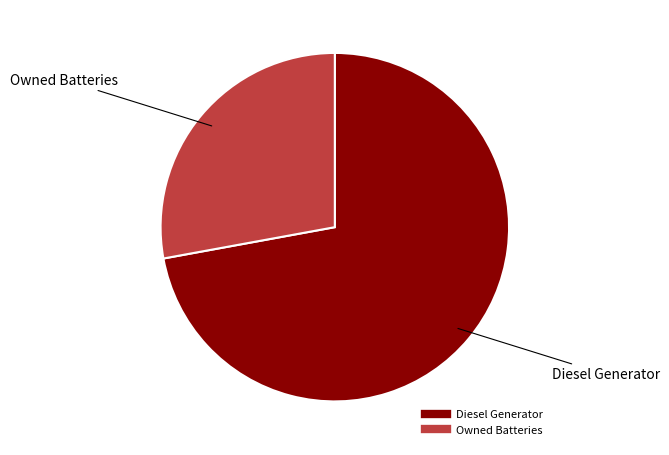

Does any single category account for the majority?

Yes